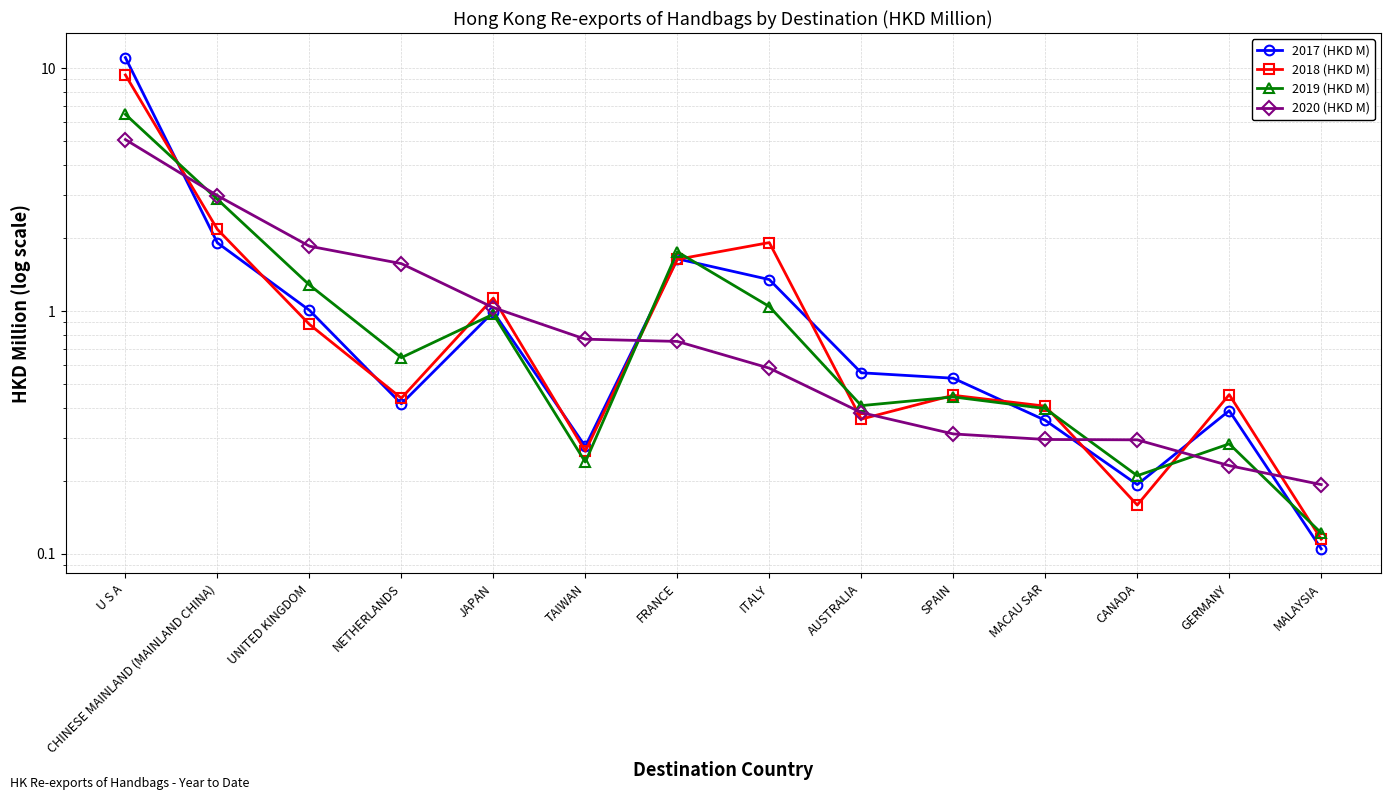

Which series ends up on top after the final intersection of 2018 (HKD M) and 2017 (HKD M)?

2018 (HKD M)